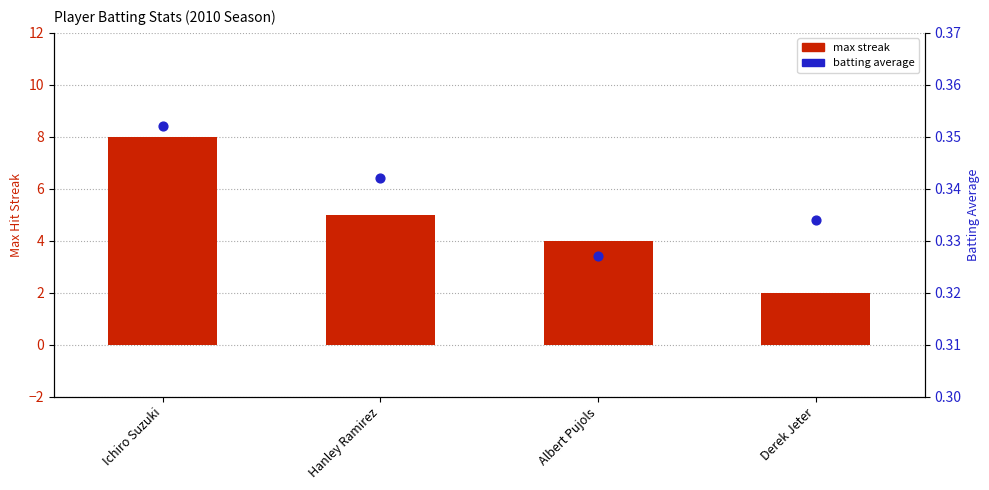

Which series has the largest total across all categories?

Max Streak